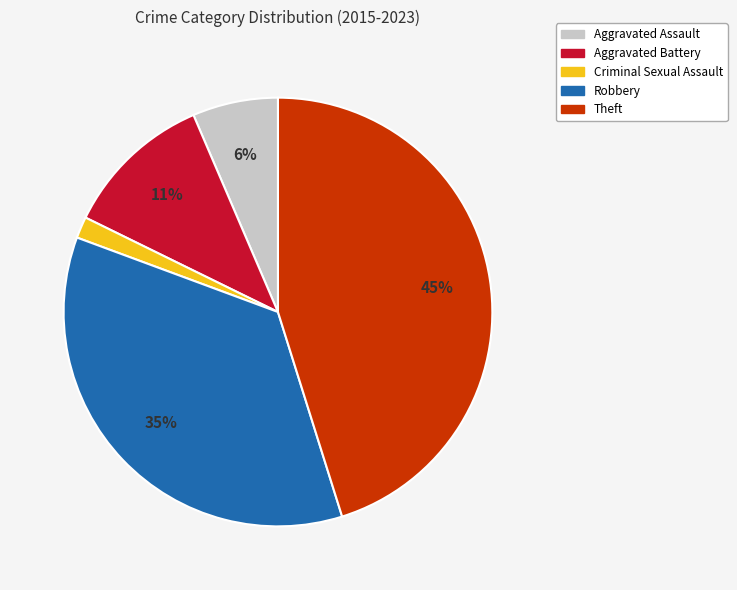

Count the number of slices in the pie.

5